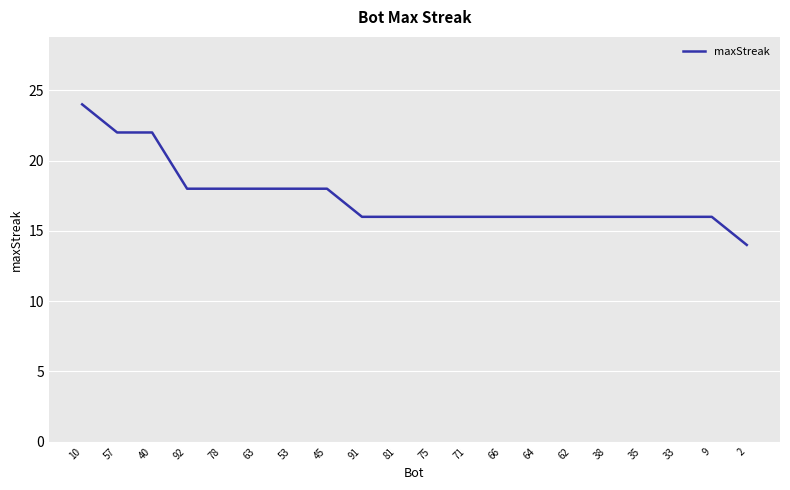

Reading left to right, list all the values displayed in this chart.

10=24	57=22	40=22	92=18	78=18	63=18	53=18	45=18	91=16	81=16	75=16	71=16	66=16	64=16	62=16	38=16	35=16	33=16	9=16	2=14